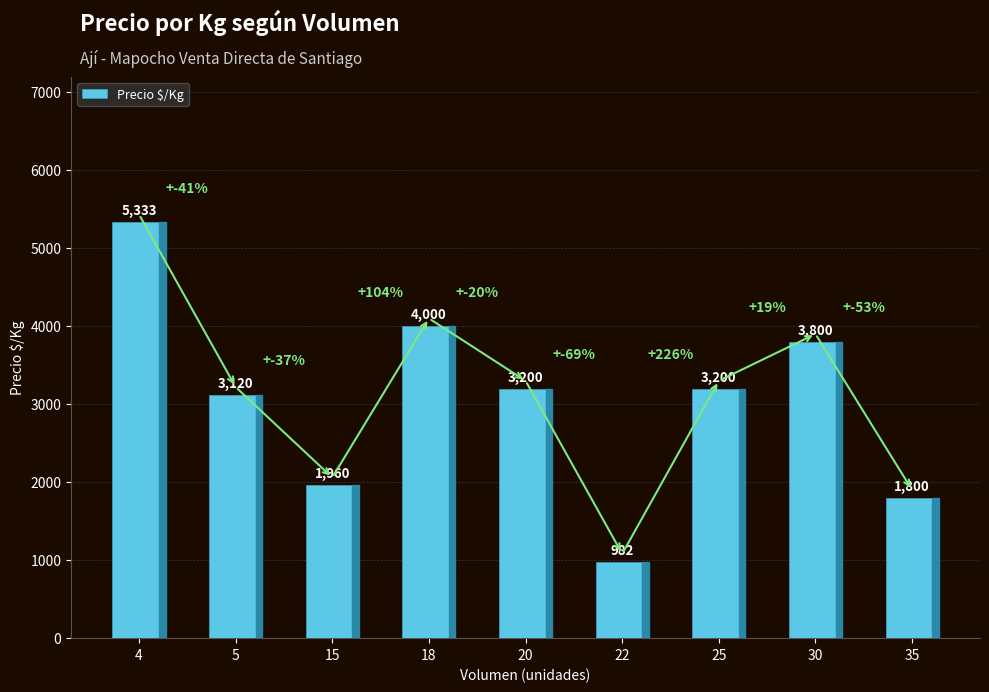

Approximately how many times larger is the value at 35 compared to 5?

0.6